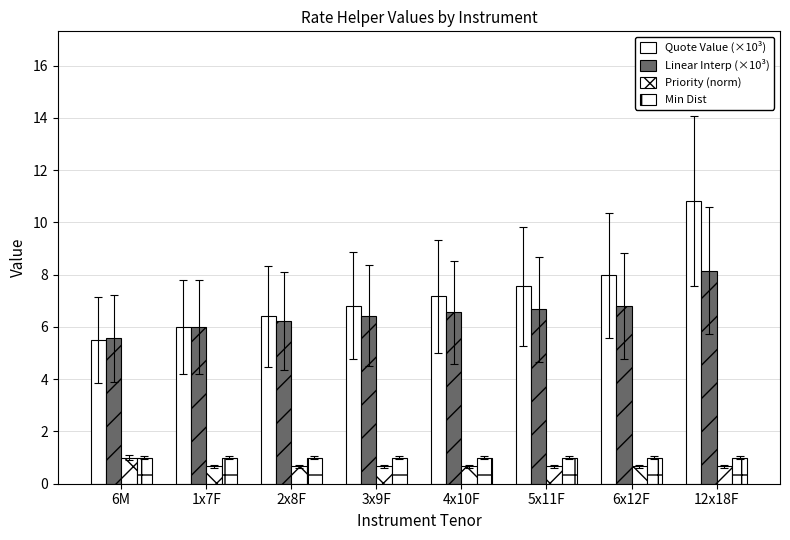

Reading left to right, list all the values displayed in this chart.

Quote Value (×10³): 6M=5.5	1x7F=6.0	2x8F=6.4	3x9F=6.8	4x10F=7.2	5x11F=7.6	6x12F=8.0	12x18F=10.8
Linear Interp (×10³): 6M=5.6	1x7F=6.0	2x8F=6.2	3x9F=6.4	4x10F=6.6	5x11F=6.7	6x12F=6.8	12x18F=8.2
Priority (norm): 6M=1.0	1x7F=0.7	2x8F=0.7	3x9F=0.7	4x10F=0.7	5x11F=0.7	6x12F=0.7	12x18F=0.7
Min Dist: 6M=1.0	1x7F=1.0	2x8F=1.0	3x9F=1.0	4x10F=1.0	5x11F=1.0	6x12F=1.0	12x18F=1.0